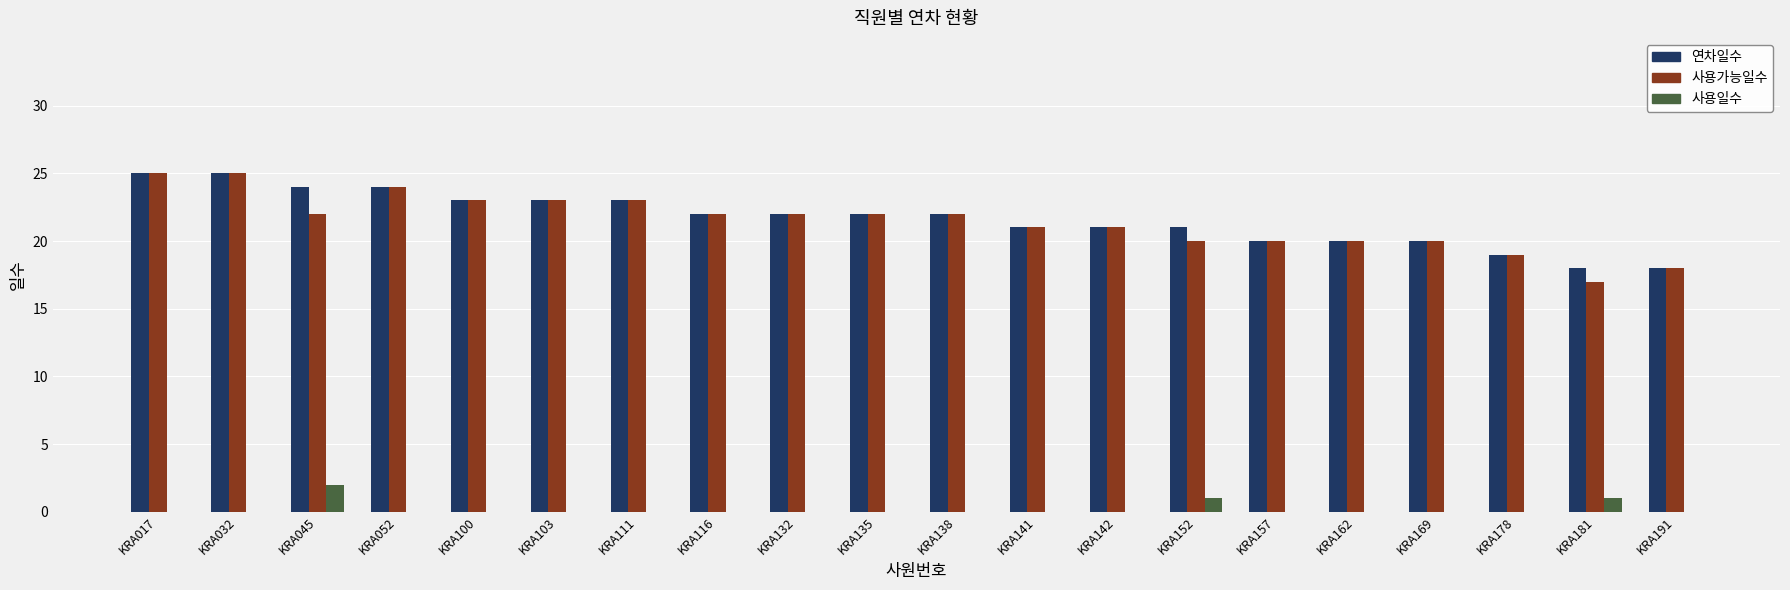

Which series has the largest range (max minus min)?

사용가능일수